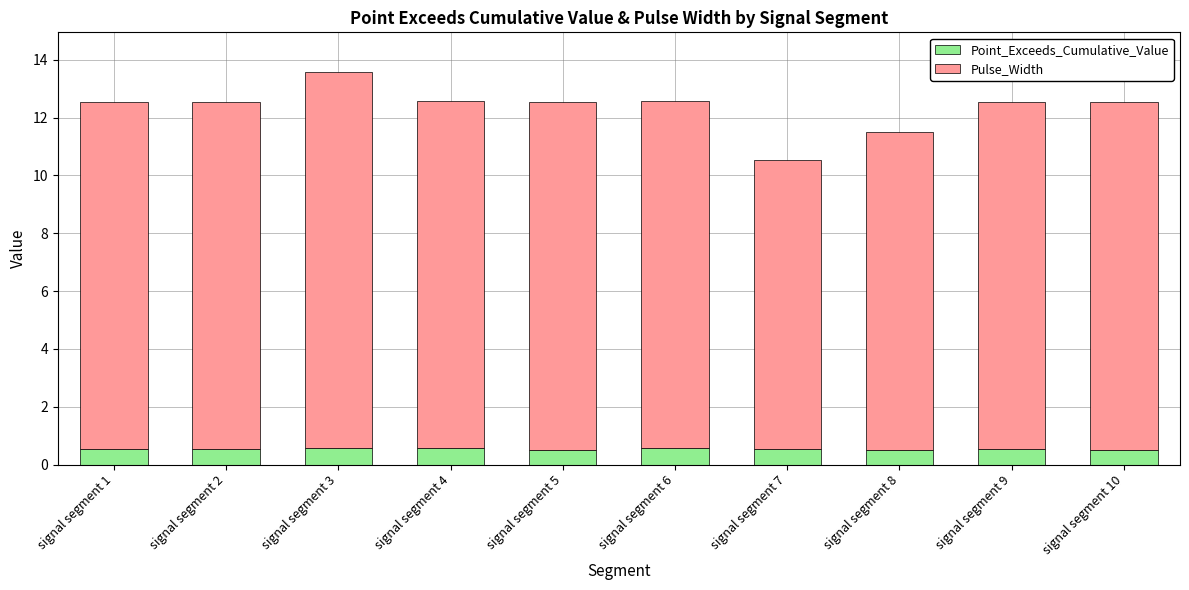

What is the sum of all Point_Exceeds_Cumulative_Value values?

5.4